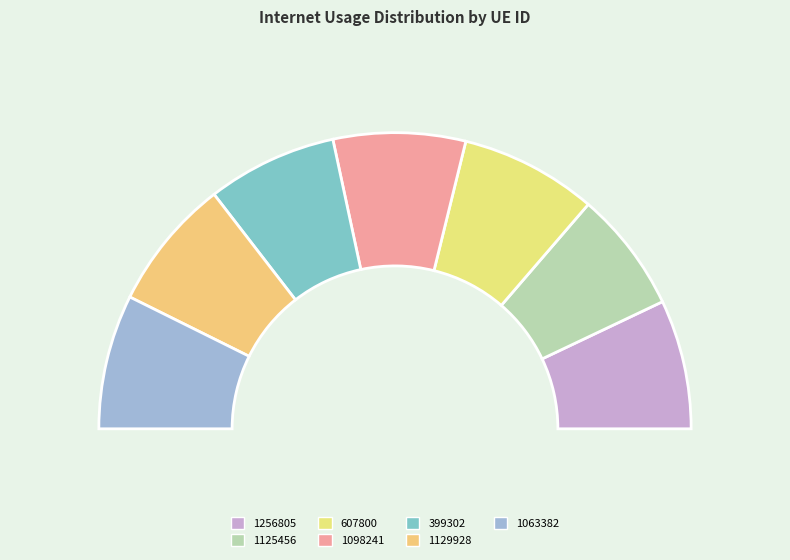

How many slices are in this pie chart?

7